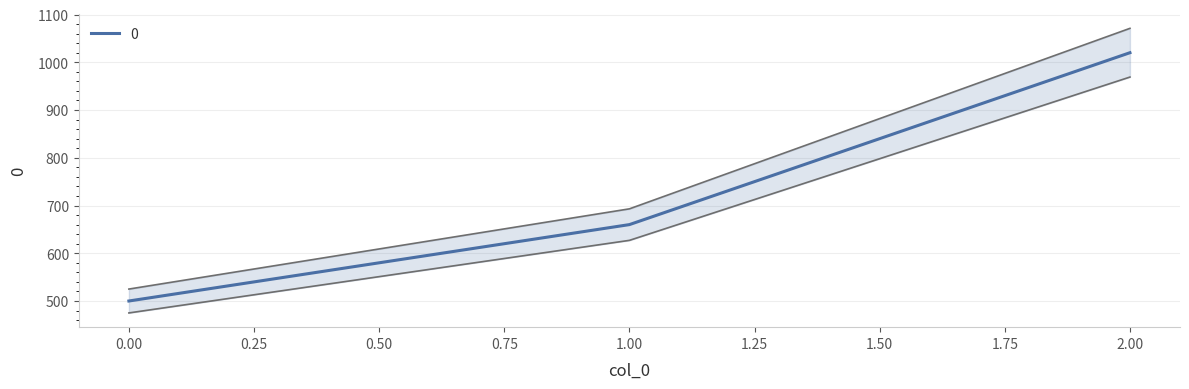

Does the chart have visible grid lines?

Yes